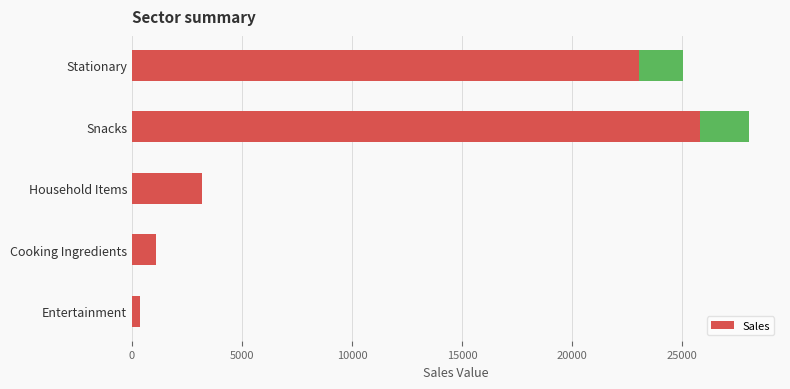

Are the bars grouped side by side (vs. stacked)?

No